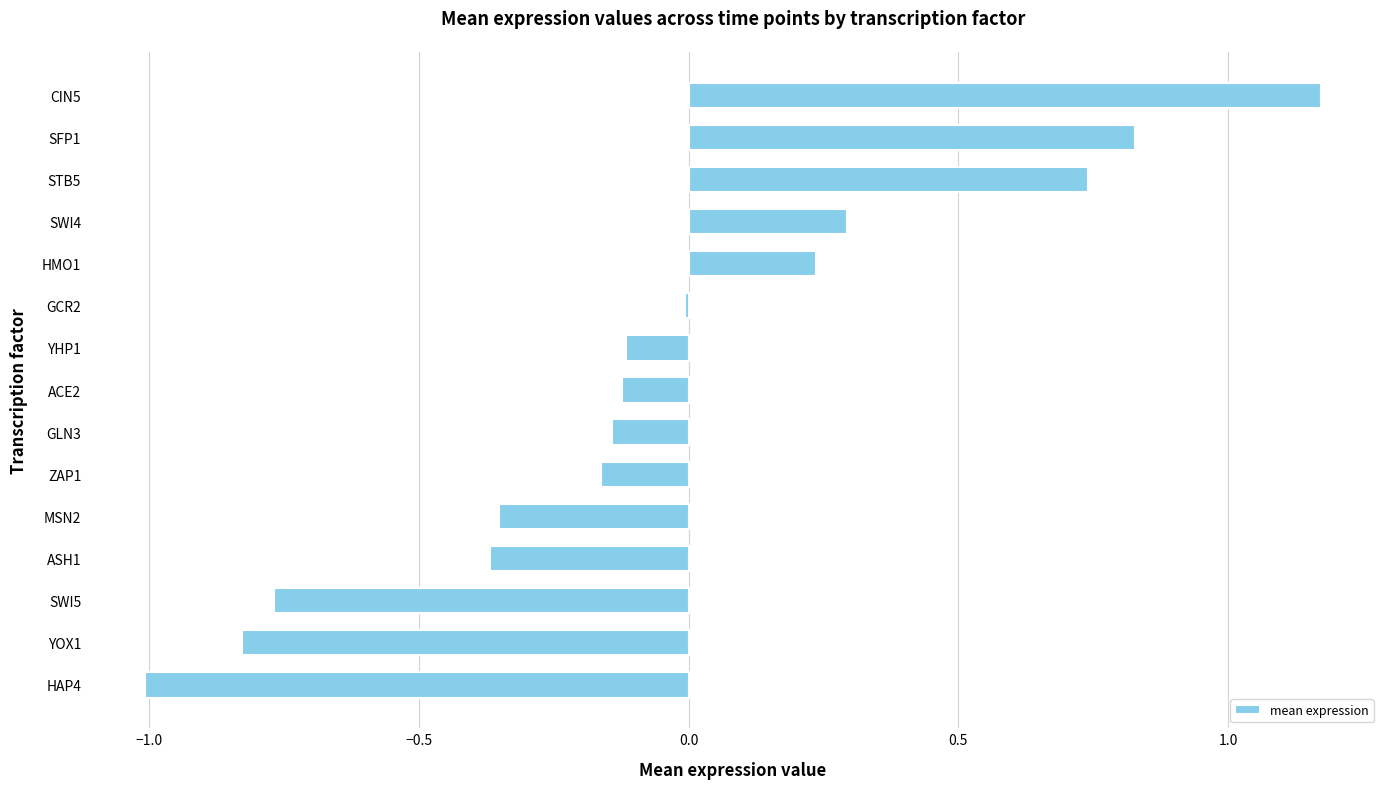

What is the change in value from ASH1 to STB5?

+1.1